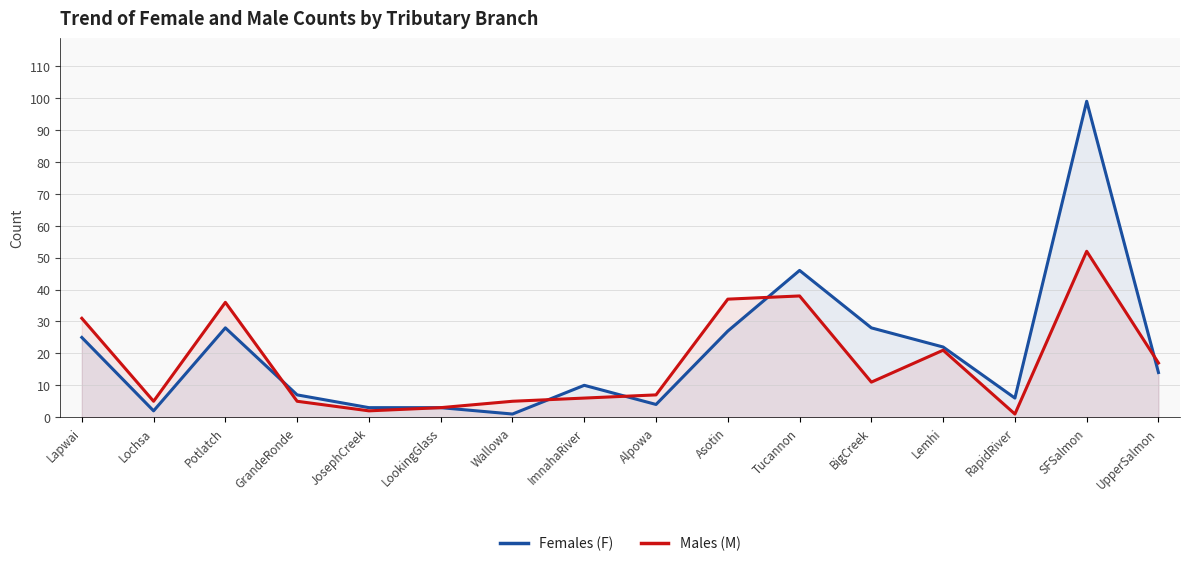

What is the difference between the highest and lowest values at BigCreek?

17